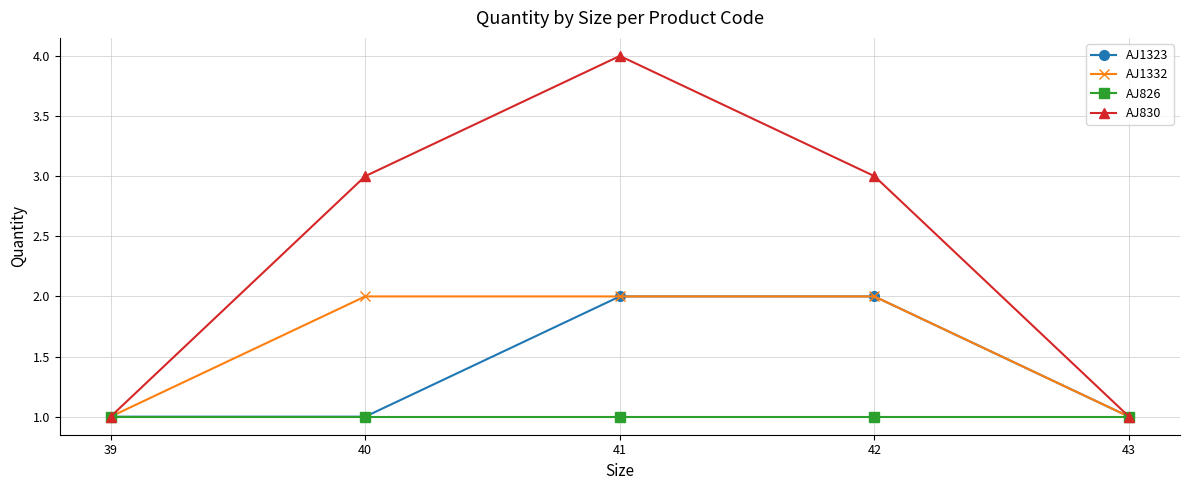

Which category has the highest value across all series?

41